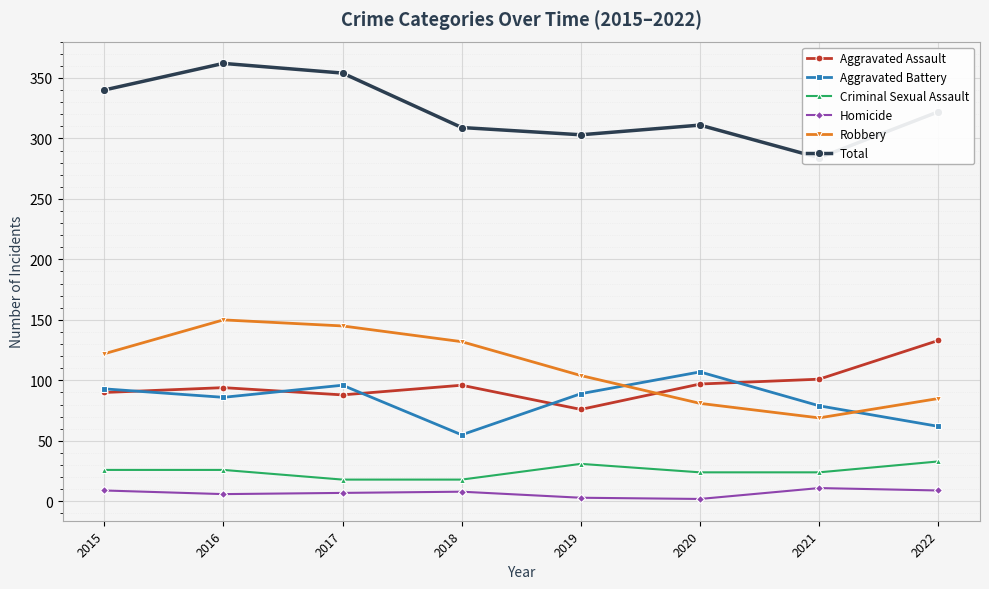

Rank the categories by Criminal Sexual Assault value from highest to lowest.

2022, 2019, 2015, 2016, 2020, 2021, 2017, 2018